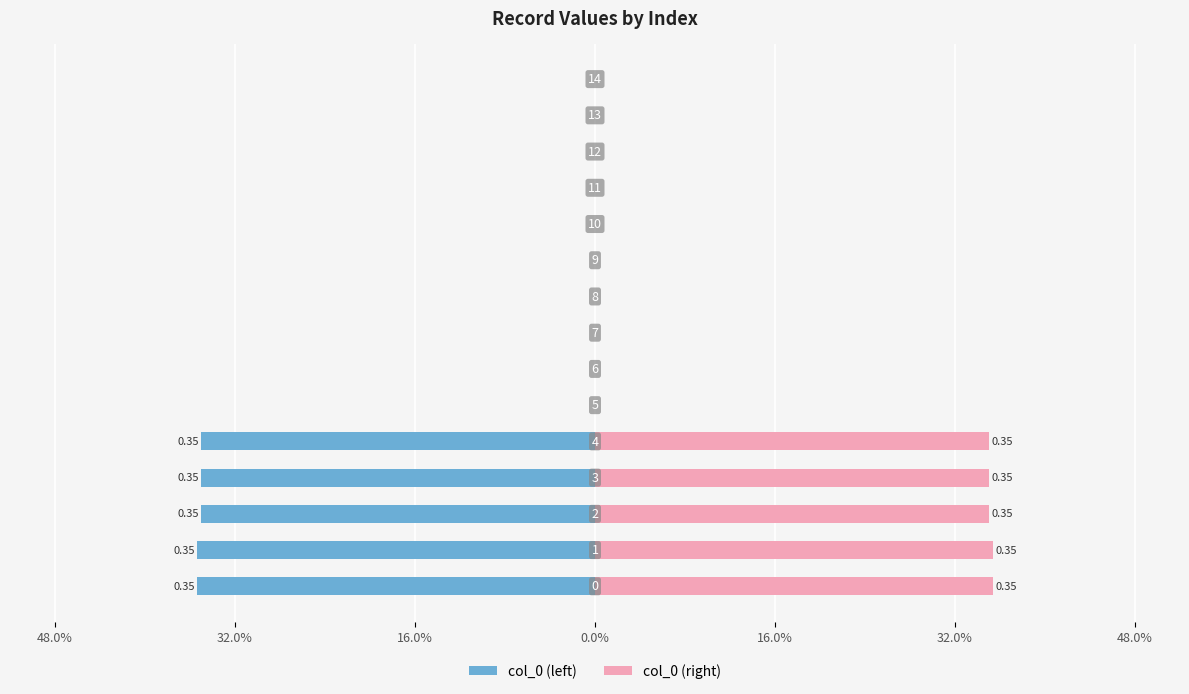

Which series changed the most between 32.0% and 7?

col_0 (left)